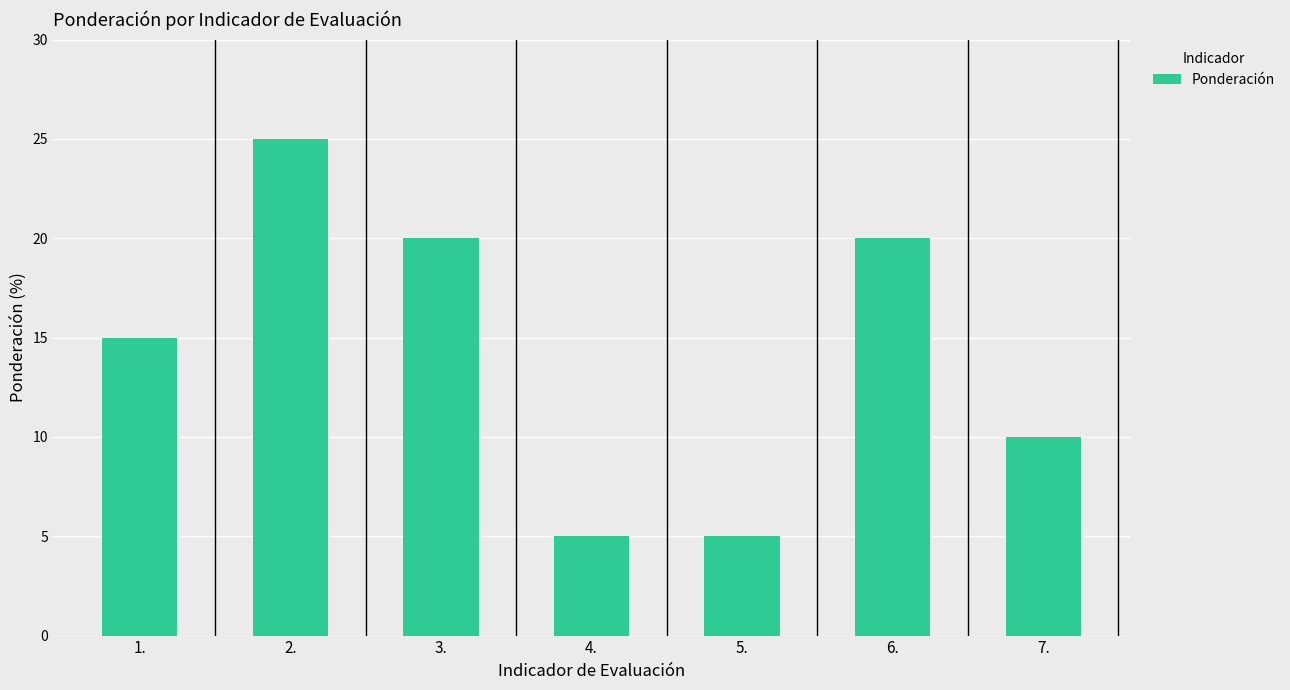

What is the smallest value displayed?

5